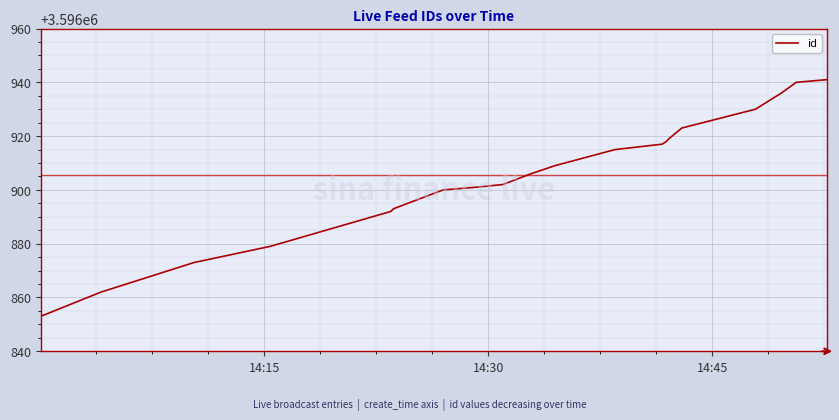

What is the smallest value displayed?

3596853